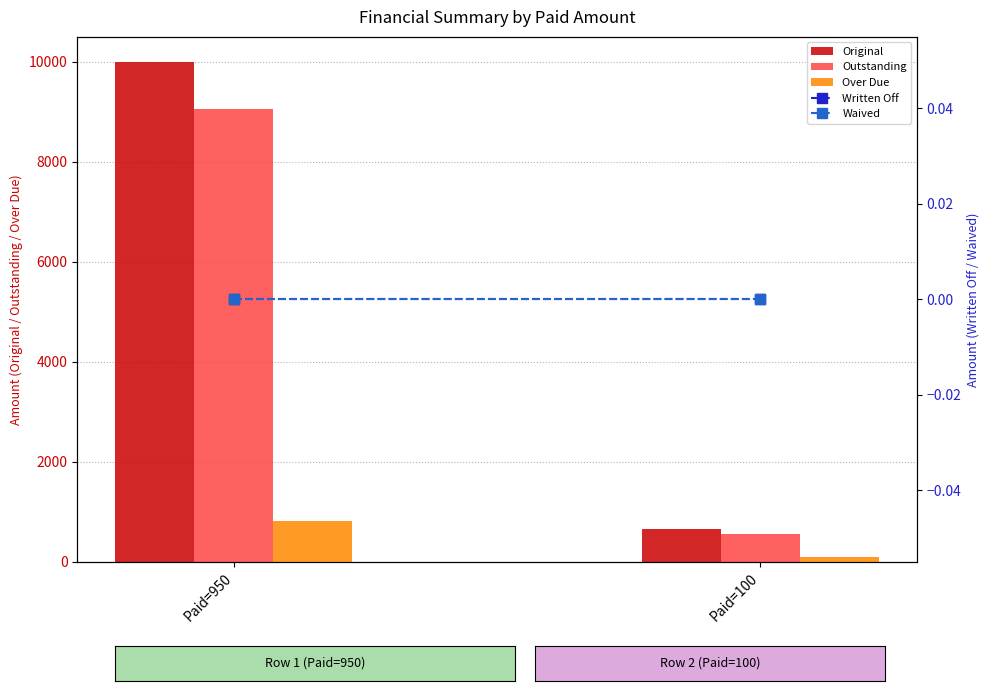

Is the value of Original at Paid=100 greater than the value of Over Due at Paid=100?

Yes